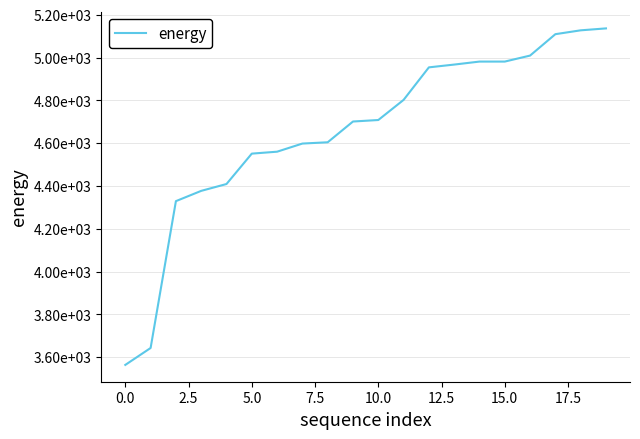

Does the chart have visible grid lines?

Yes